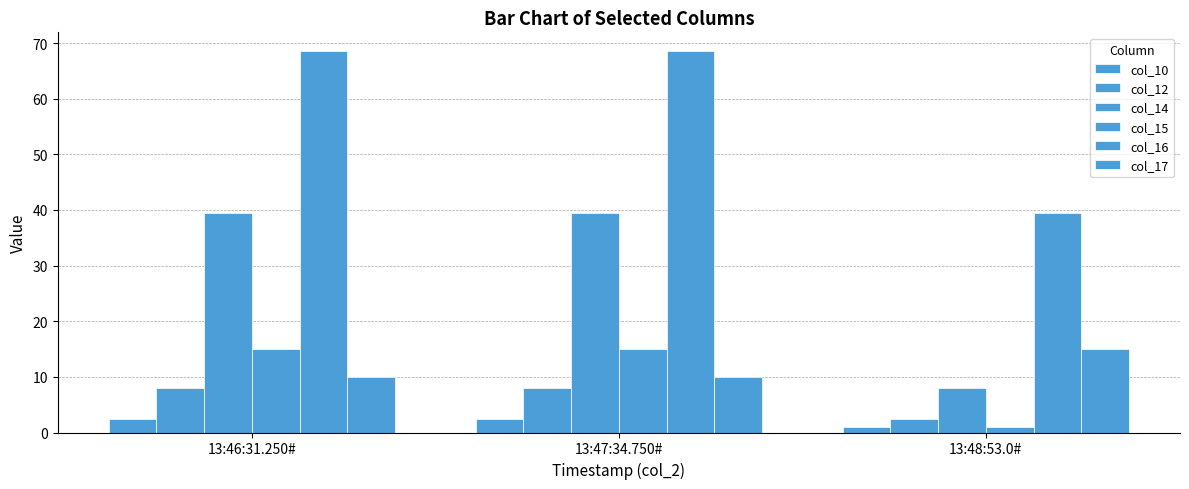

Is it true that col_14 equals 39.5 at 13:47:34.750#?

True